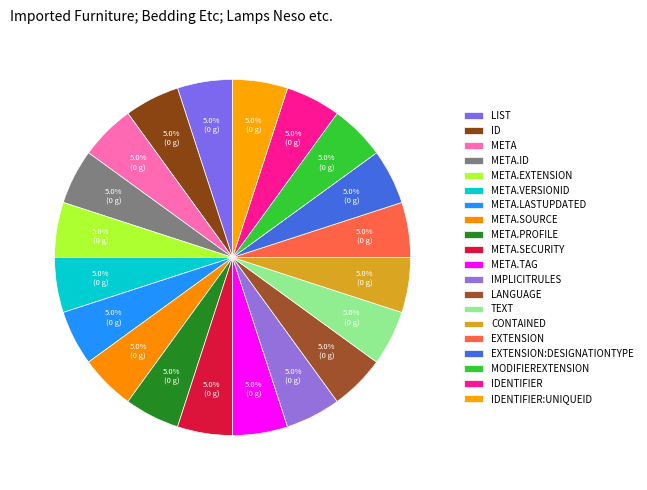

How many segments does this pie chart have?

20